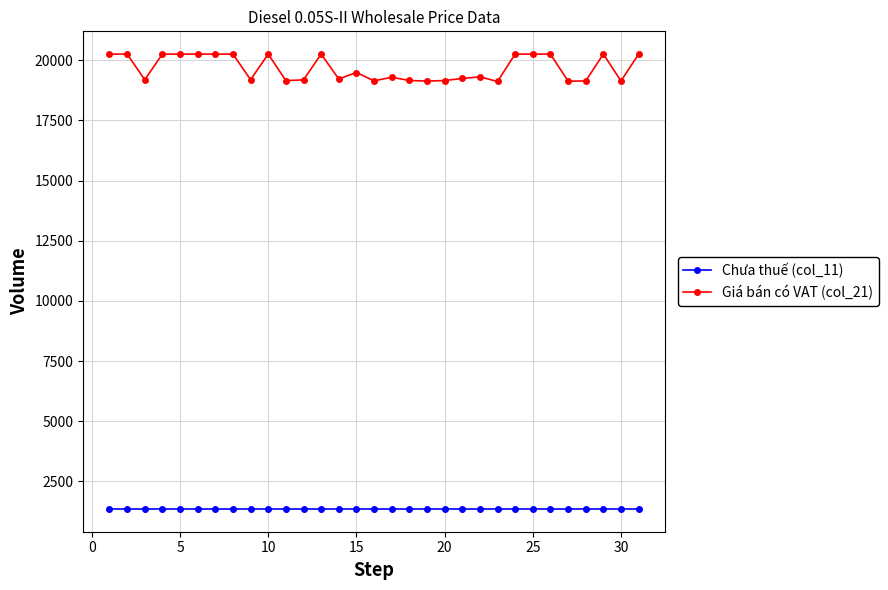

What is the maximum value for Chưa thuế (col_11)?

1355